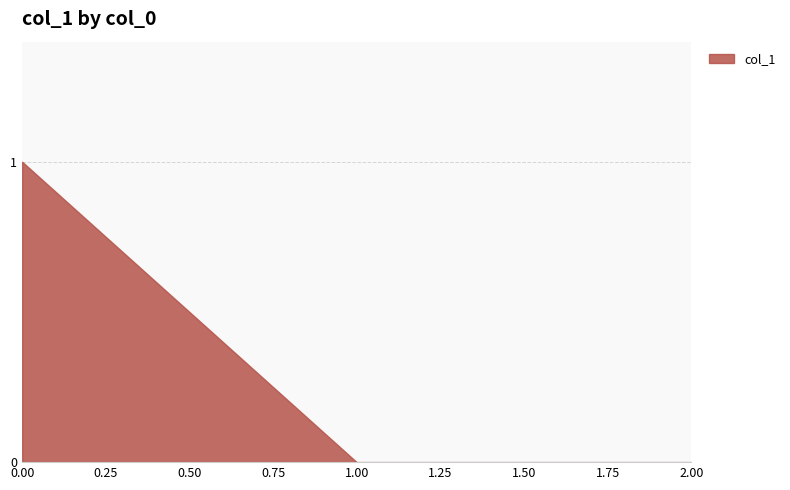

How many lines are shown in the chart?

1